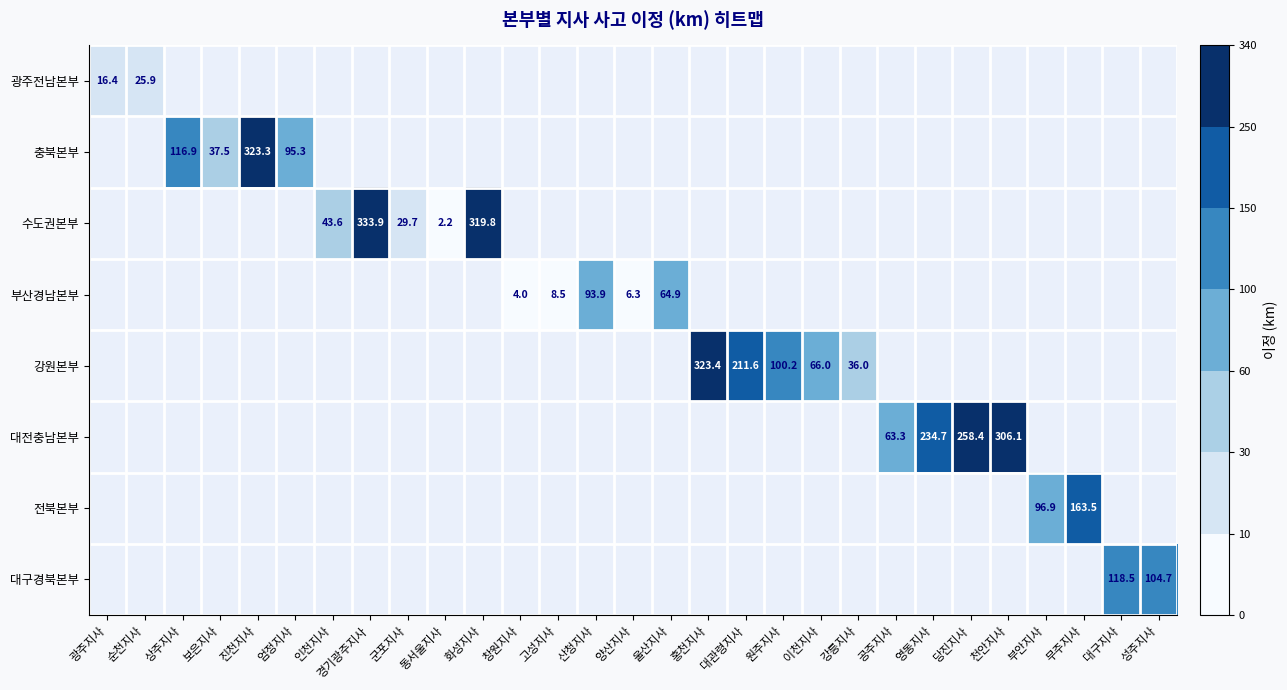

Count the number of data series in this chart.

8